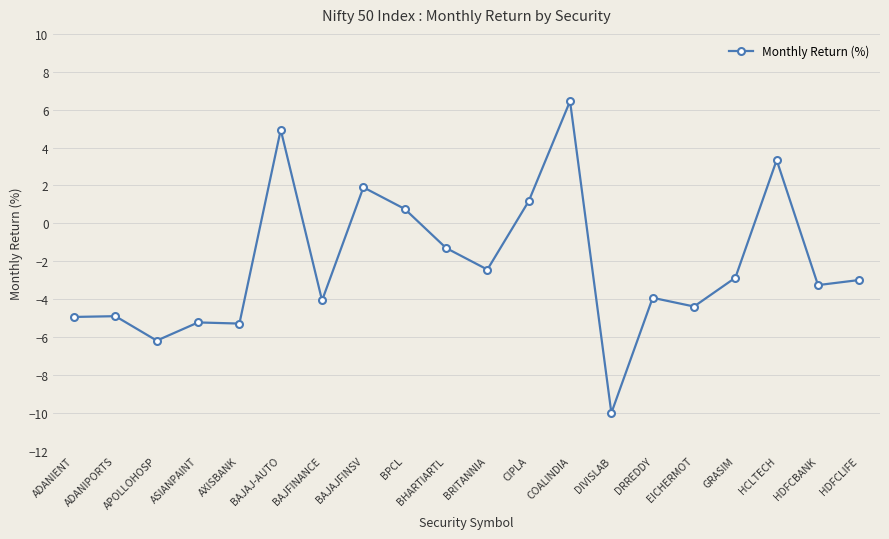

Does the chart have visible grid lines?

Yes